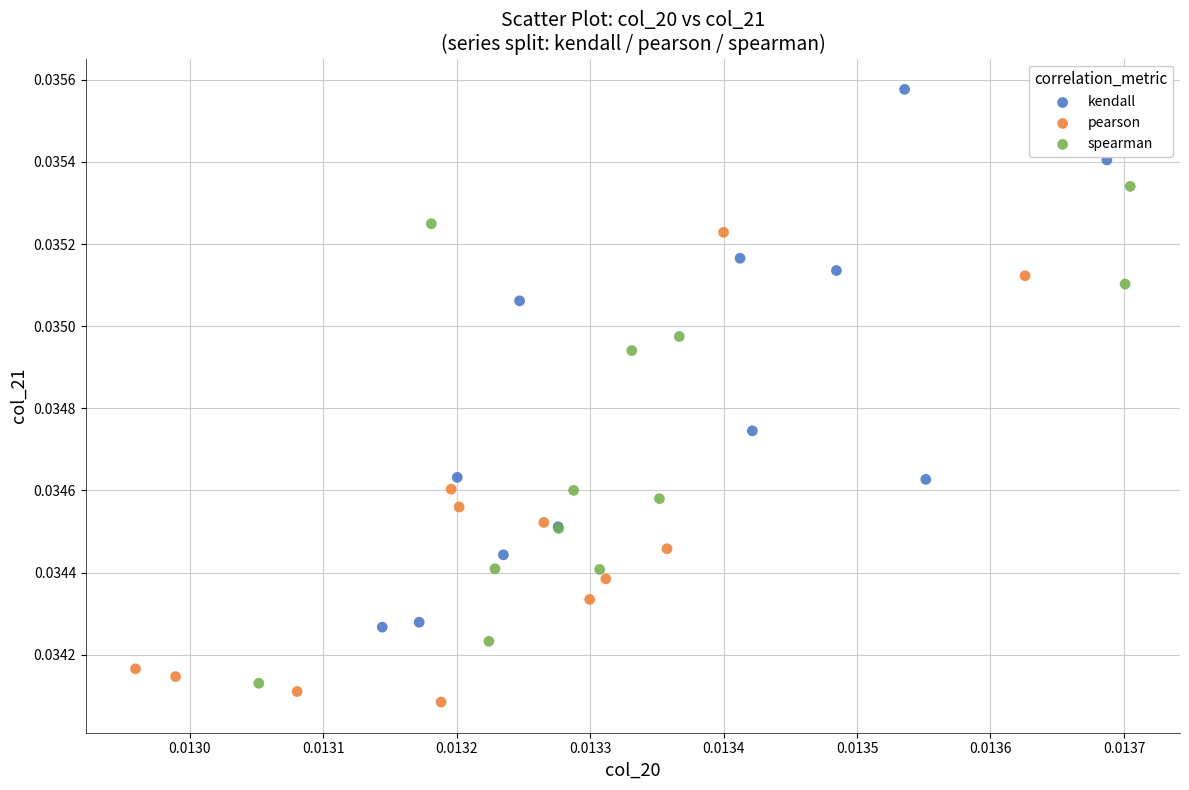

Which series has the largest Y range (max minus min)?

kendall